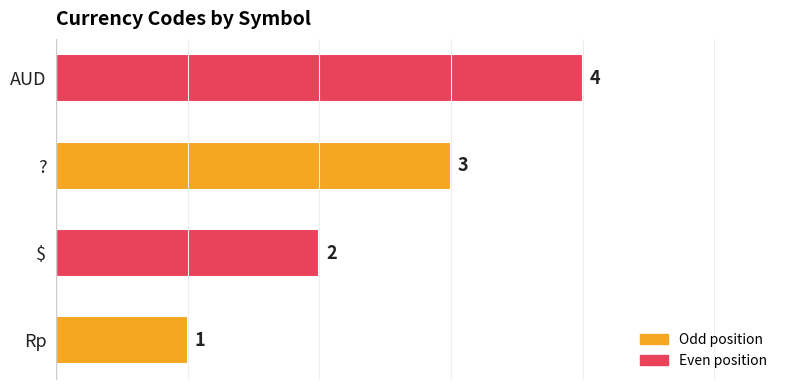

List the labels in order of value, smallest first.

Rp, $, ?, AUD